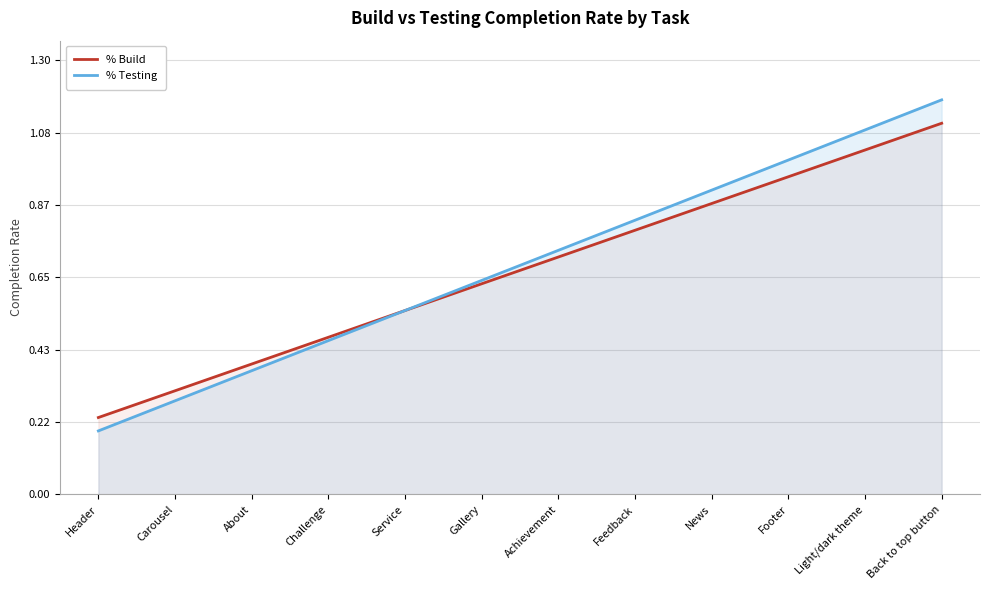

Rank the series by their maximum value, from lowest to highest.

% Build, % Testing